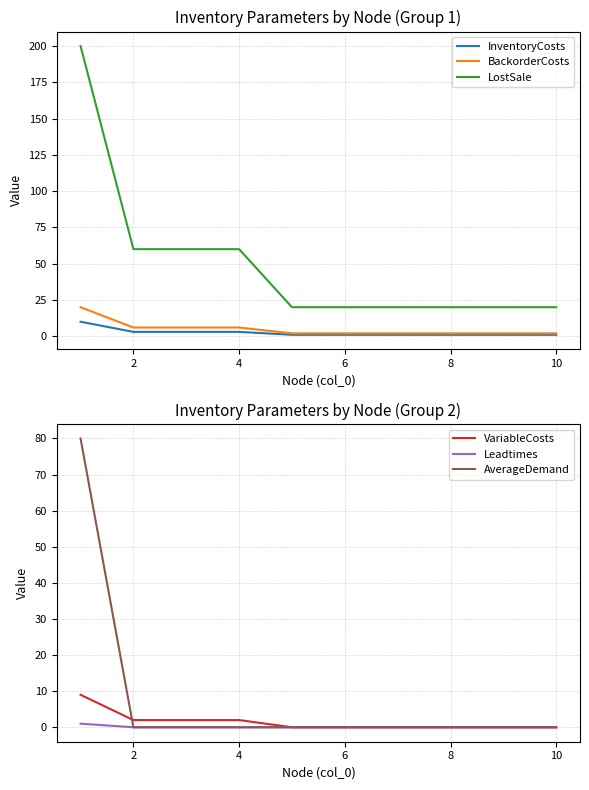

What is the value of the BackorderCosts point at the 5th from the left?

2